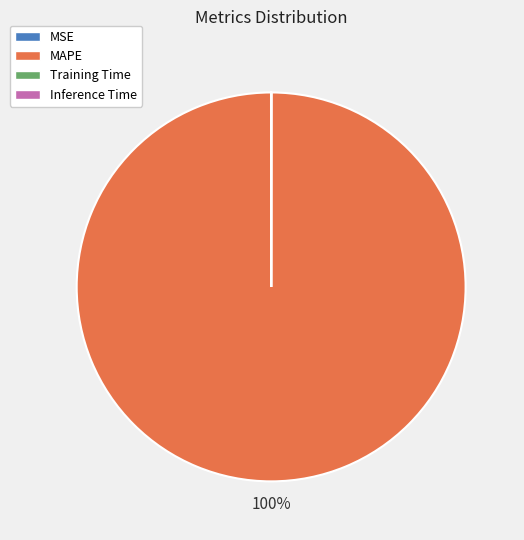

To the nearest percent, what is the average slice percentage?

25%